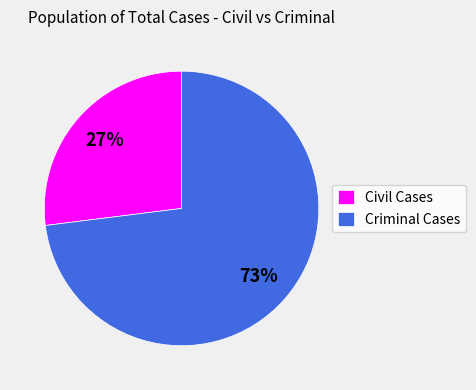

To the nearest percent, what is the average slice percentage?

50%